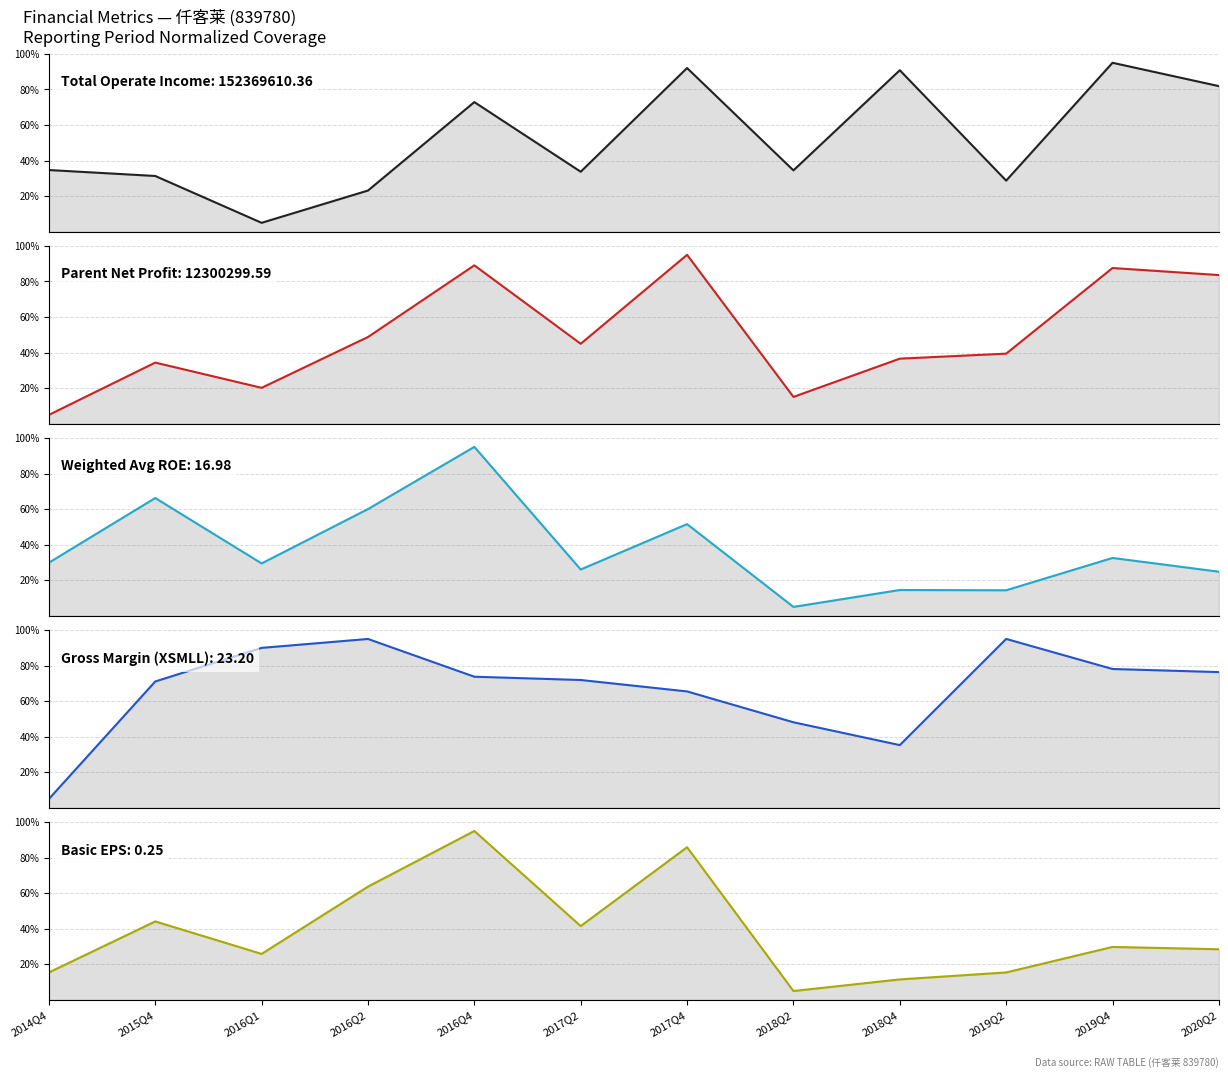

Is it true that TOTAL_OPERATE_INCOME equals 59.2 at 2017Q2?

False